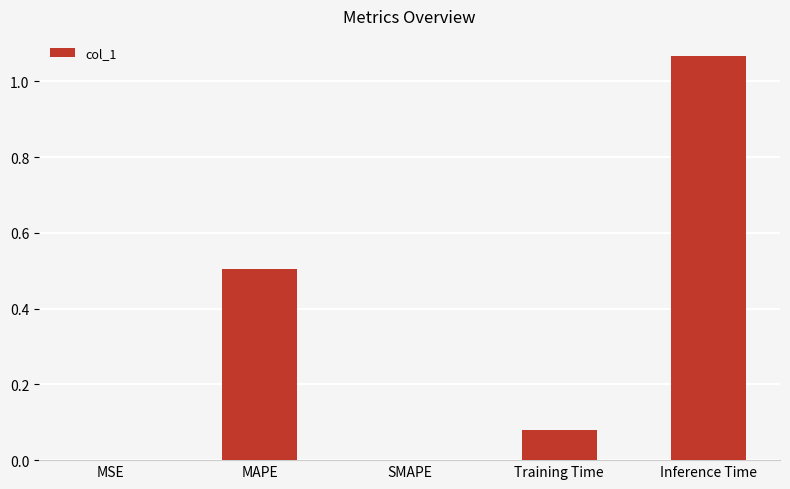

Count the number of categories in the chart.

5